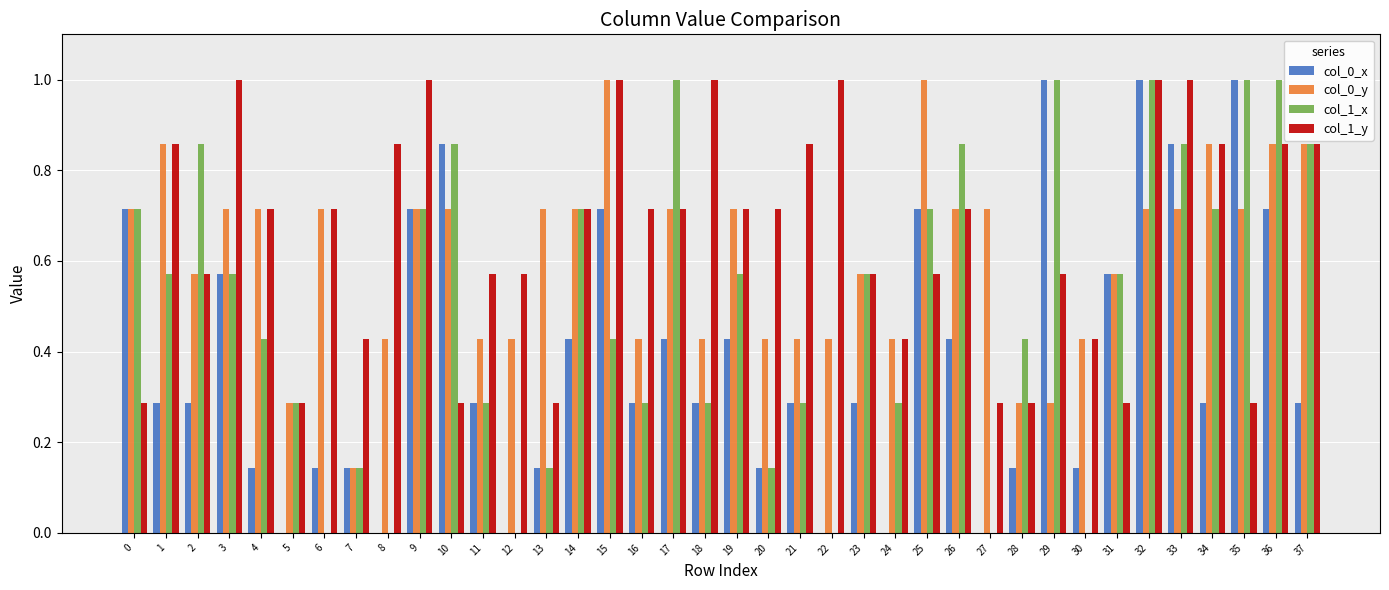

What are all the series names shown in the legend?

col_0_x, col_0_y, col_1_x, col_1_y